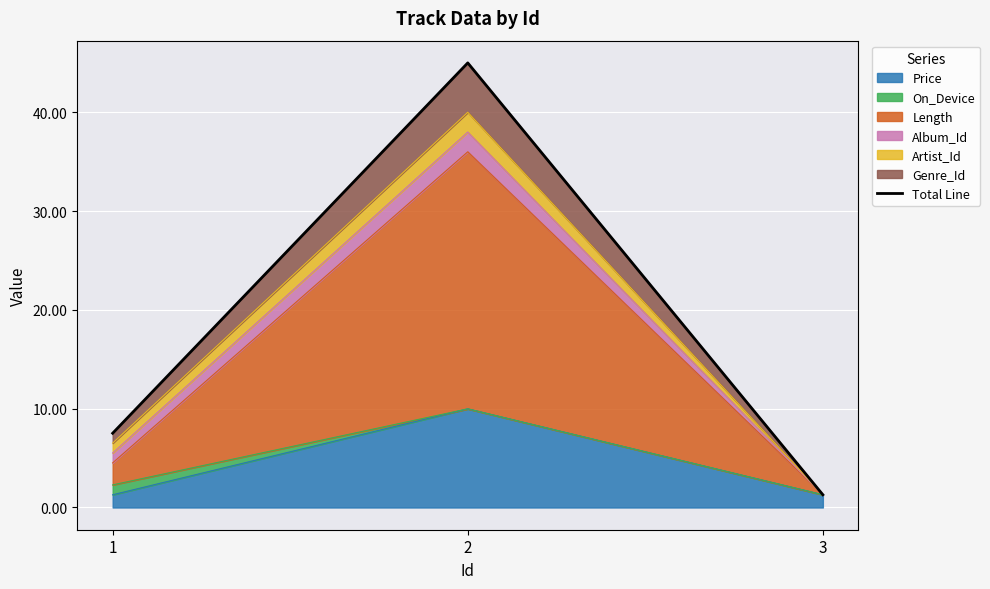

Rank the categories by value from highest to lowest.

2, 1, 3